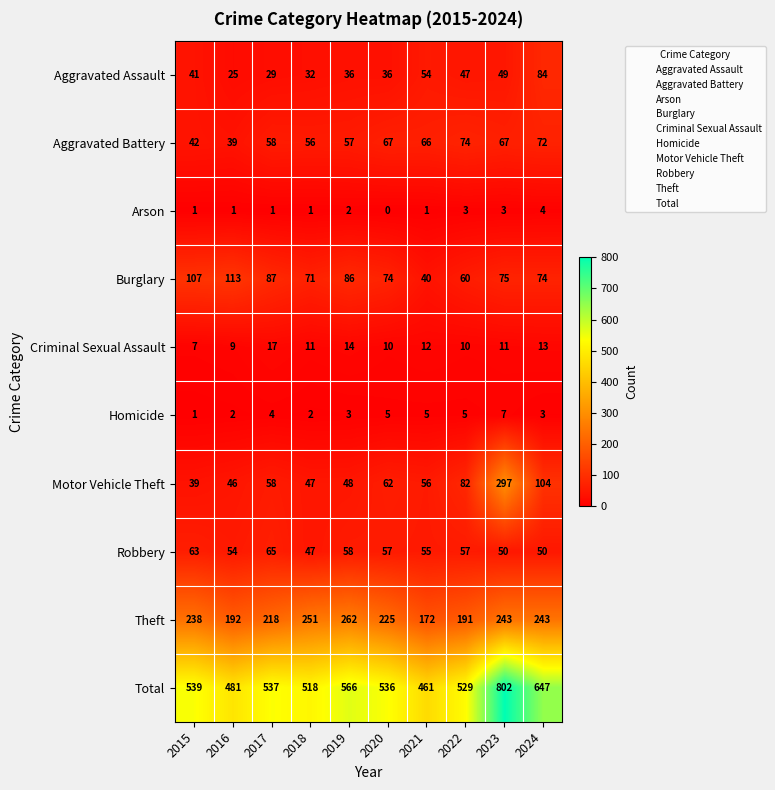

At which category does the chart reach its minimum across all series?

2020